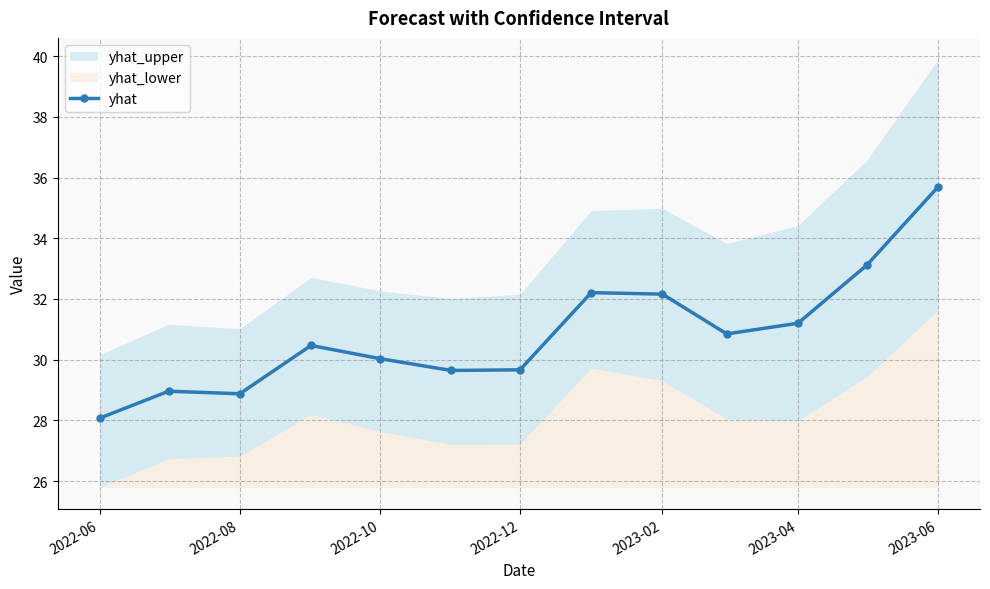

The value of yhat at 2023-04 is 54.7. True or false?

False